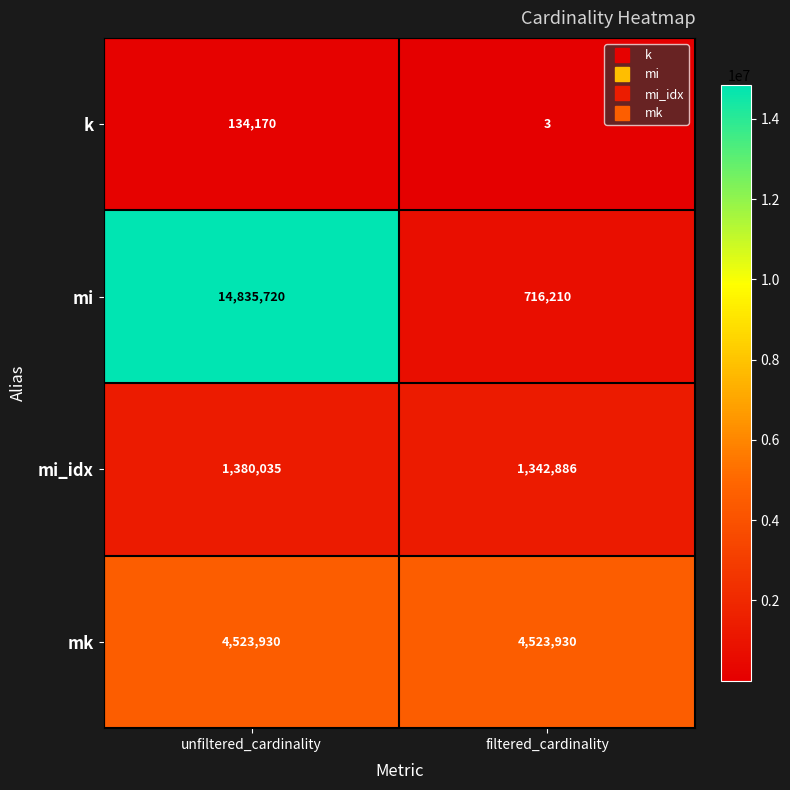

At filtered_cardinality, list the series in order from smallest to largest.

k, mi, mi_idx, mk